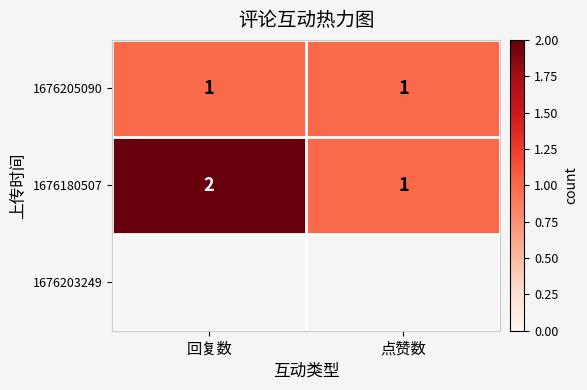

List the labels in order of 1676180507 value, smallest first.

点赞数, 回复数